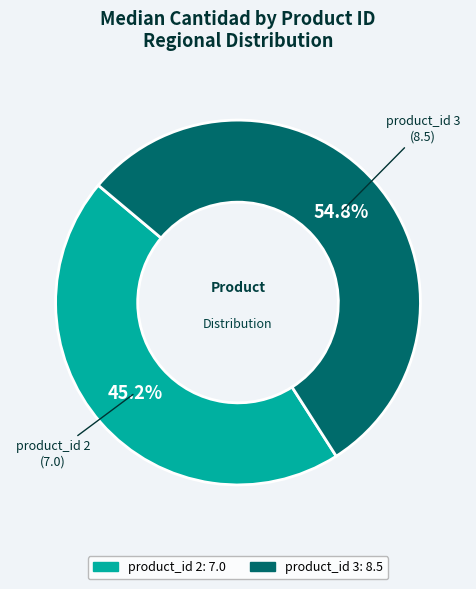

True or false: product_id 2 accounts for 45% of the total.

True